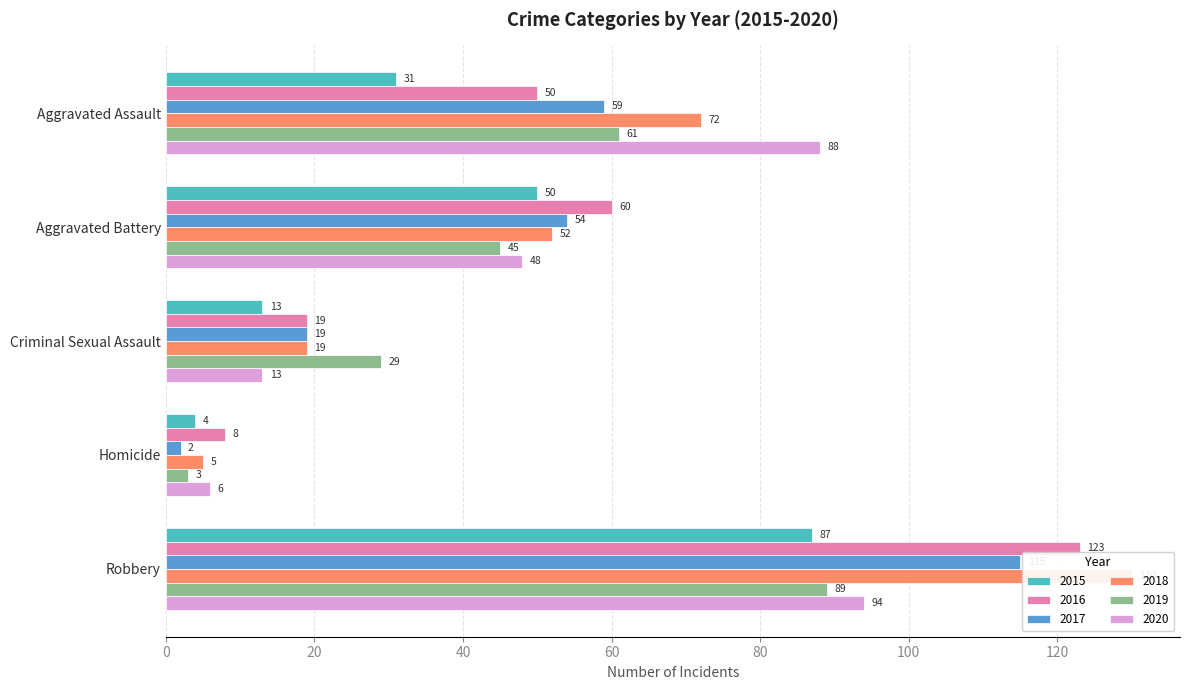

Reading right to left, what are all the values shown in this chart?

2015: Robbery=87	Homicide=4	Criminal Sexual Assault=13	Aggravated Battery=50	Aggravated Assault=31
2016: Robbery=123	Homicide=8	Criminal Sexual Assault=19	Aggravated Battery=60	Aggravated Assault=50
2017: Robbery=115	Homicide=2	Criminal Sexual Assault=19	Aggravated Battery=54	Aggravated Assault=59
2018: Robbery=130	Homicide=5	Criminal Sexual Assault=19	Aggravated Battery=52	Aggravated Assault=72
2019: Robbery=89	Homicide=3	Criminal Sexual Assault=29	Aggravated Battery=45	Aggravated Assault=61
2020: Robbery=94	Homicide=6	Criminal Sexual Assault=13	Aggravated Battery=48	Aggravated Assault=88